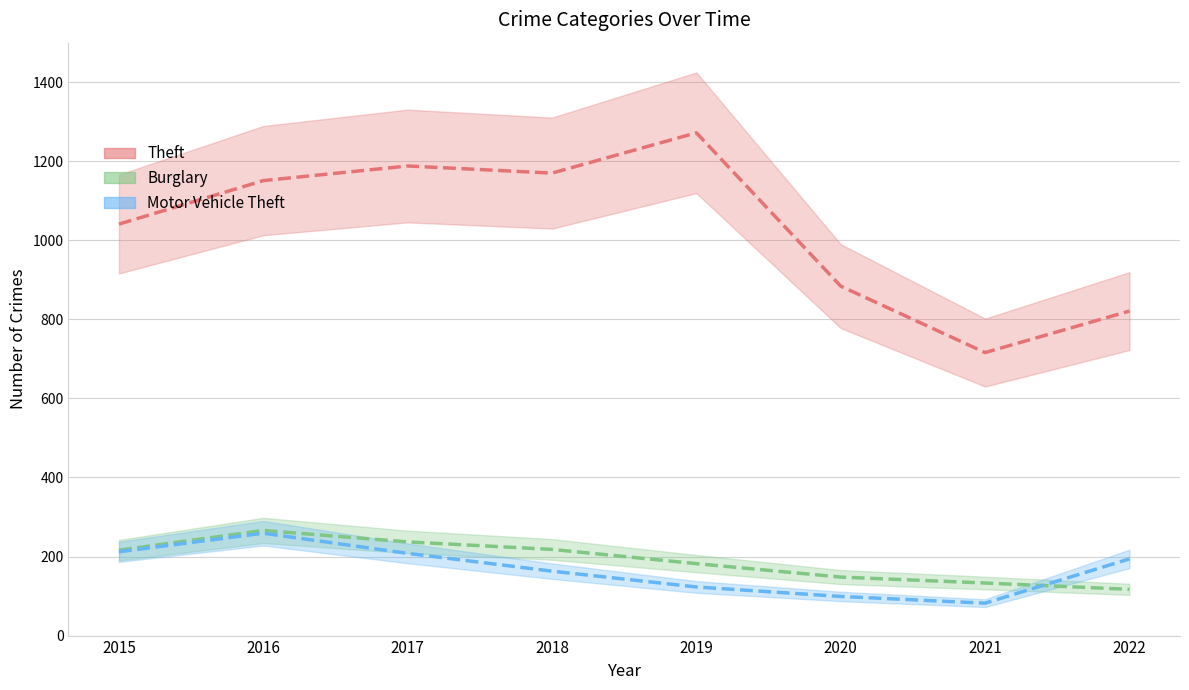

At which label does Burglary first exceed 216?

2016